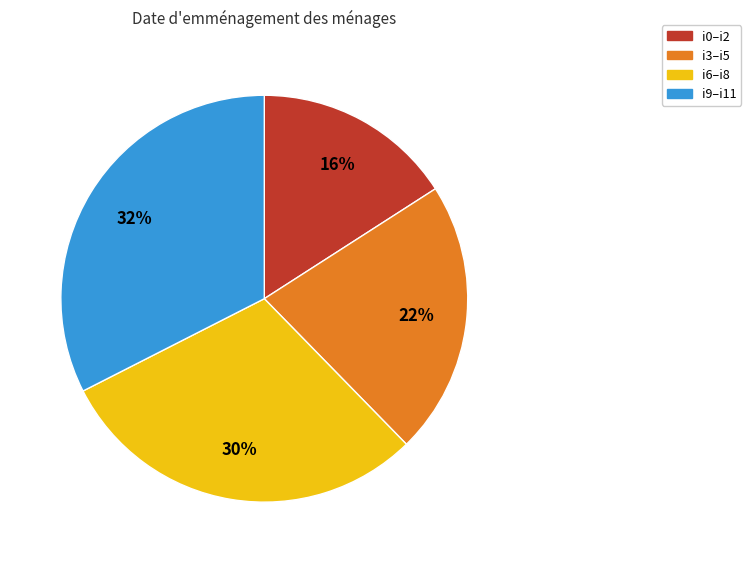

To the nearest percent, what is the average slice percentage?

25%